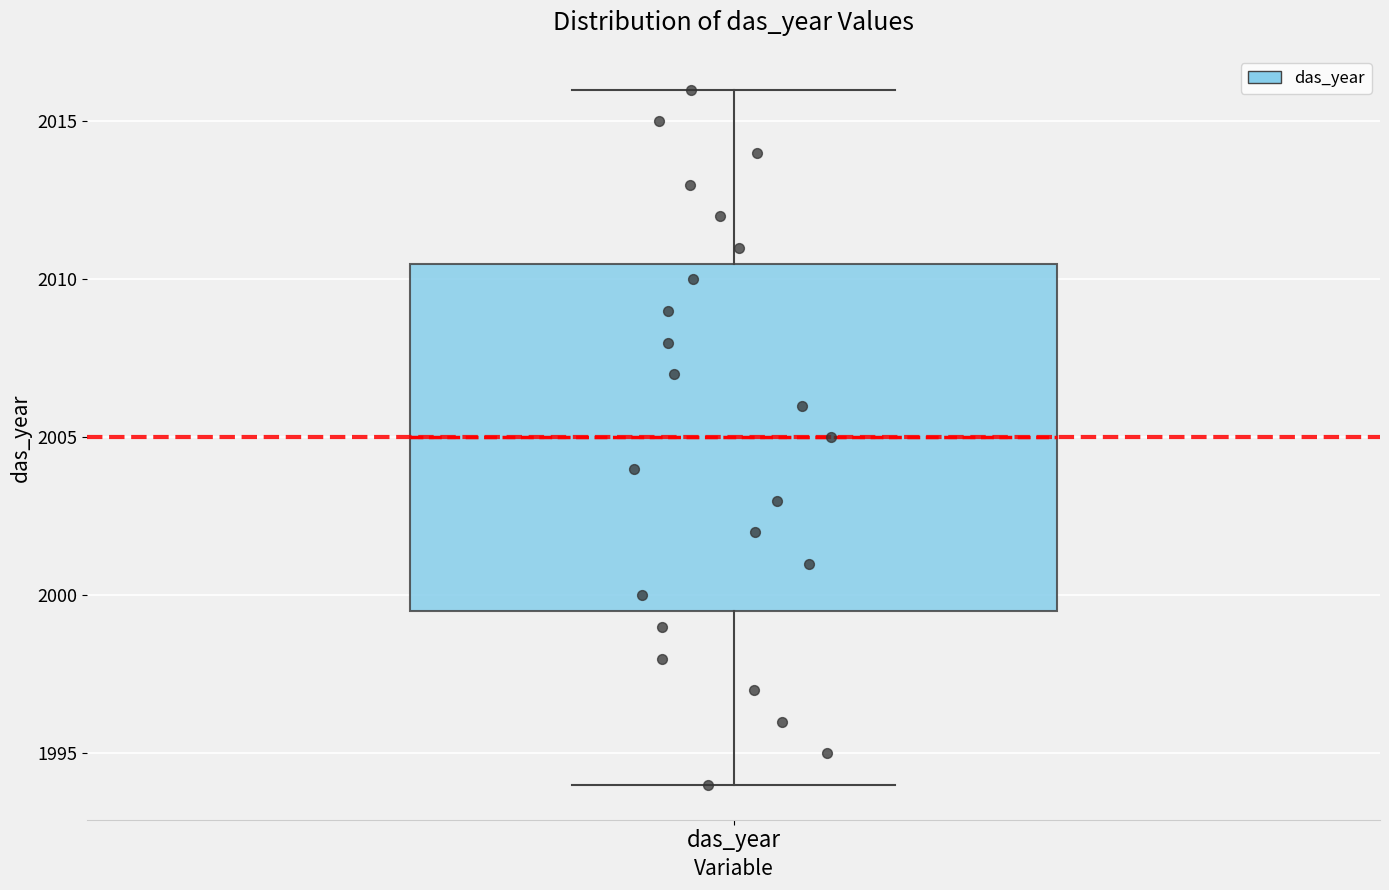

Where does the upper whisker of the box for das_year end on the y-axis? The values are not printed on the chart, so give them approximately, as read against the axis.

2016.0